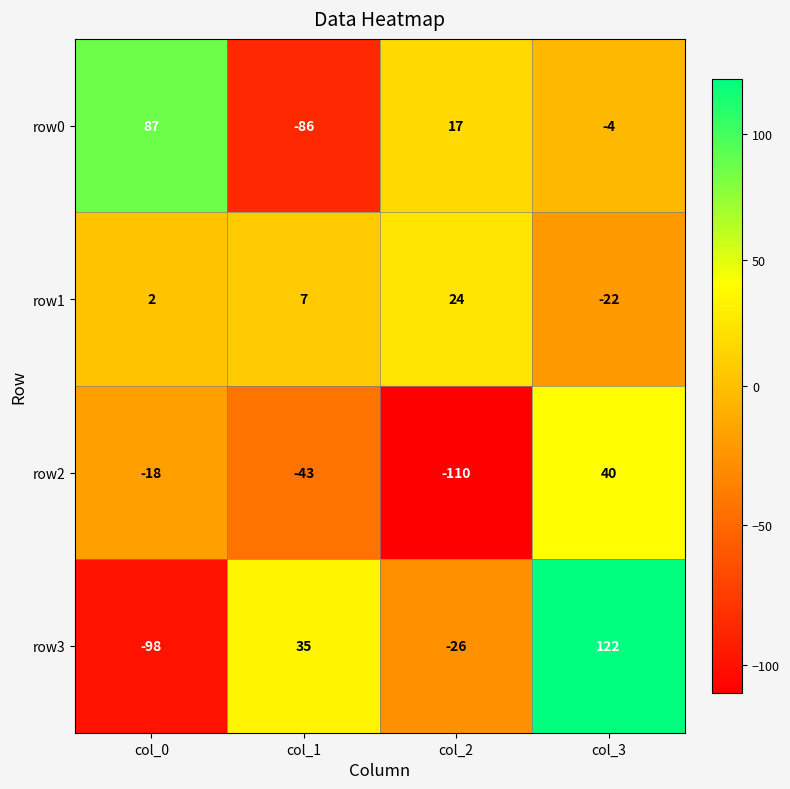

How many data points does each series have?

4